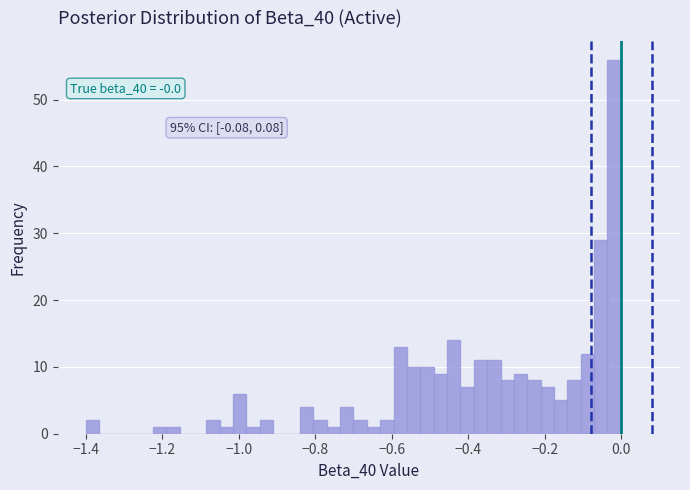

Around what value on the x-axis is the tallest bar? Give the approximate position of its centre, as read against the axis.

-0.02